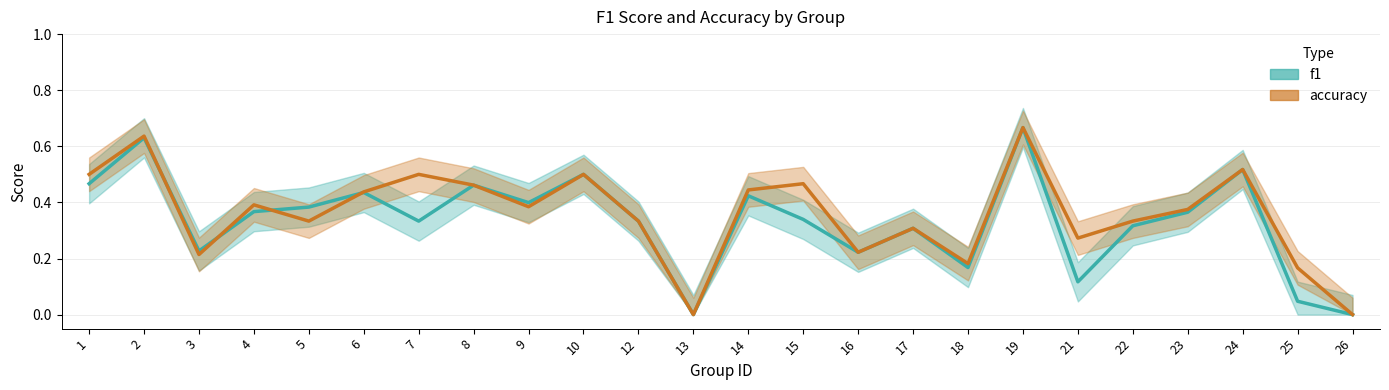

Which category has the highest value across all series?

19